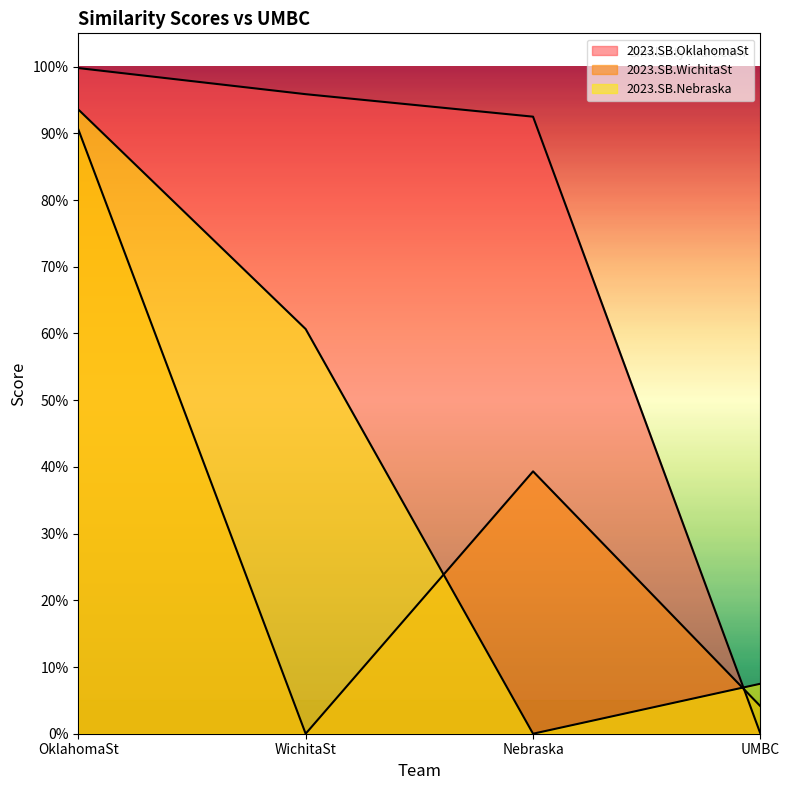

Reading left to right, list all the values displayed in this chart.

2023.SB.OklahomaSt: OklahomaSt=1.0	WichitaSt=1.0	Nebraska=0.9	UMBC=0.0
2023.SB.WichitaSt: OklahomaSt=0.9	WichitaSt=0.0	Nebraska=0.4	UMBC=0.0
2023.SB.Nebraska: OklahomaSt=0.9	WichitaSt=0.6	Nebraska=0.0	UMBC=0.1